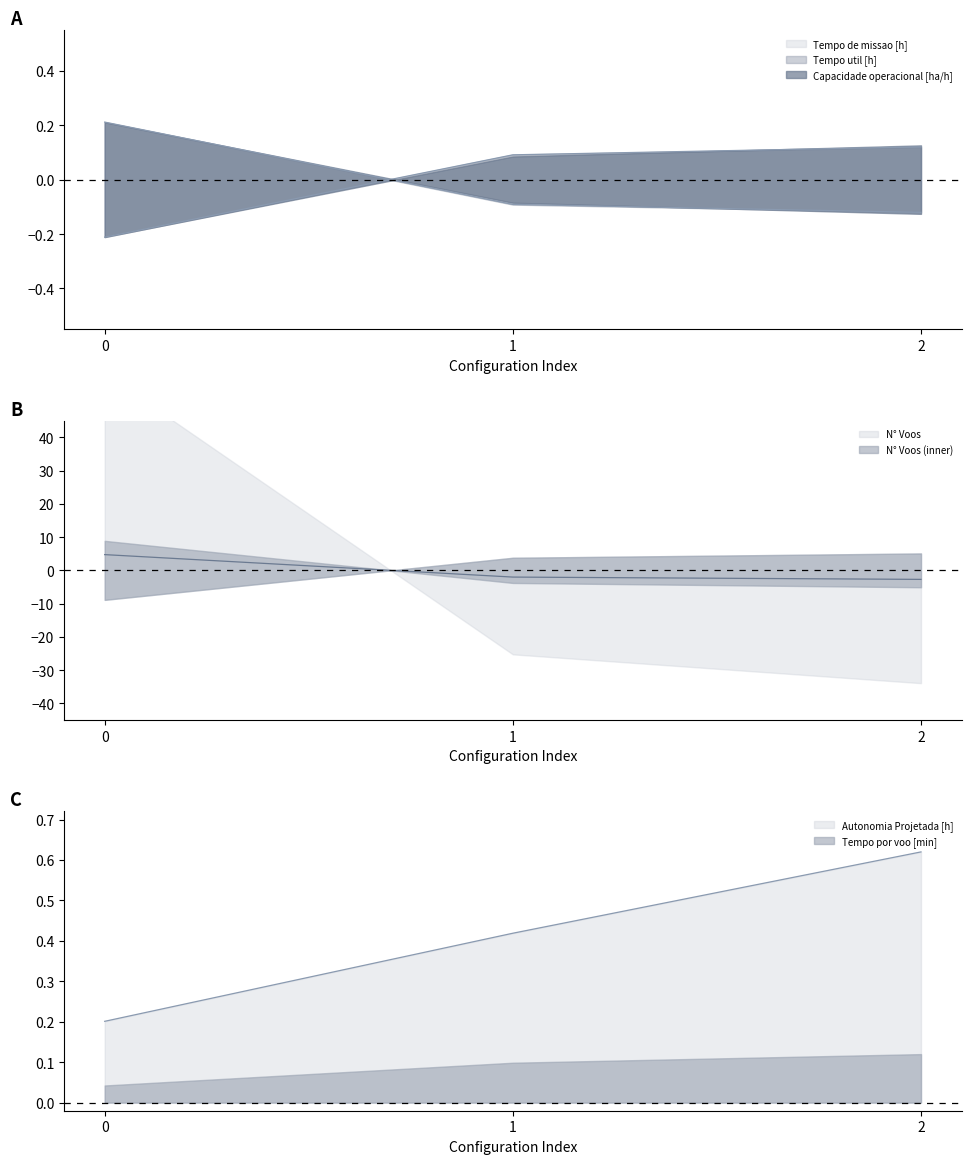

Count the Tempo de missao [h] values in the range 0 to 1.

1